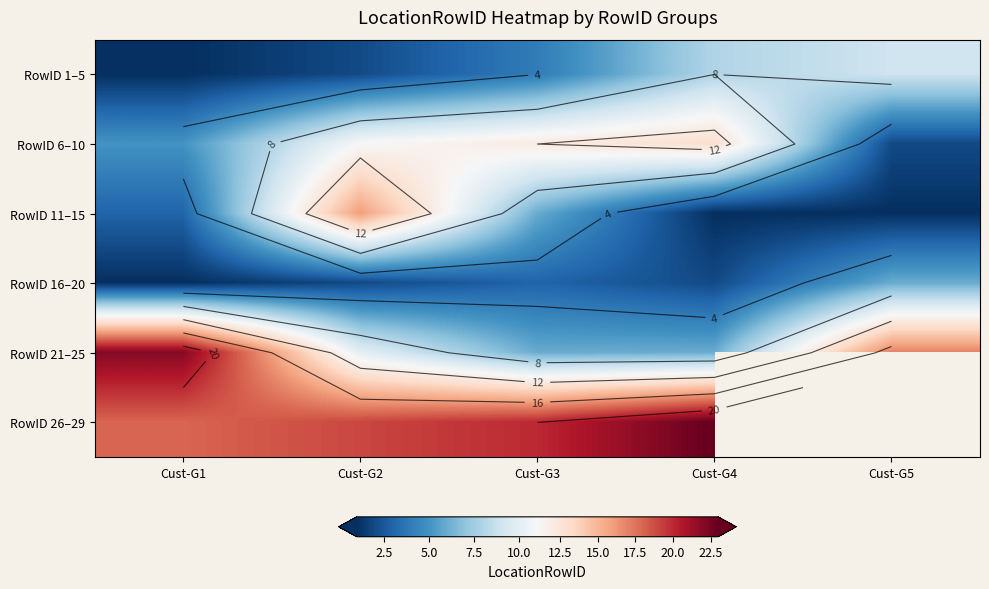

At which category does the chart reach its minimum across all series?

Cust-G1